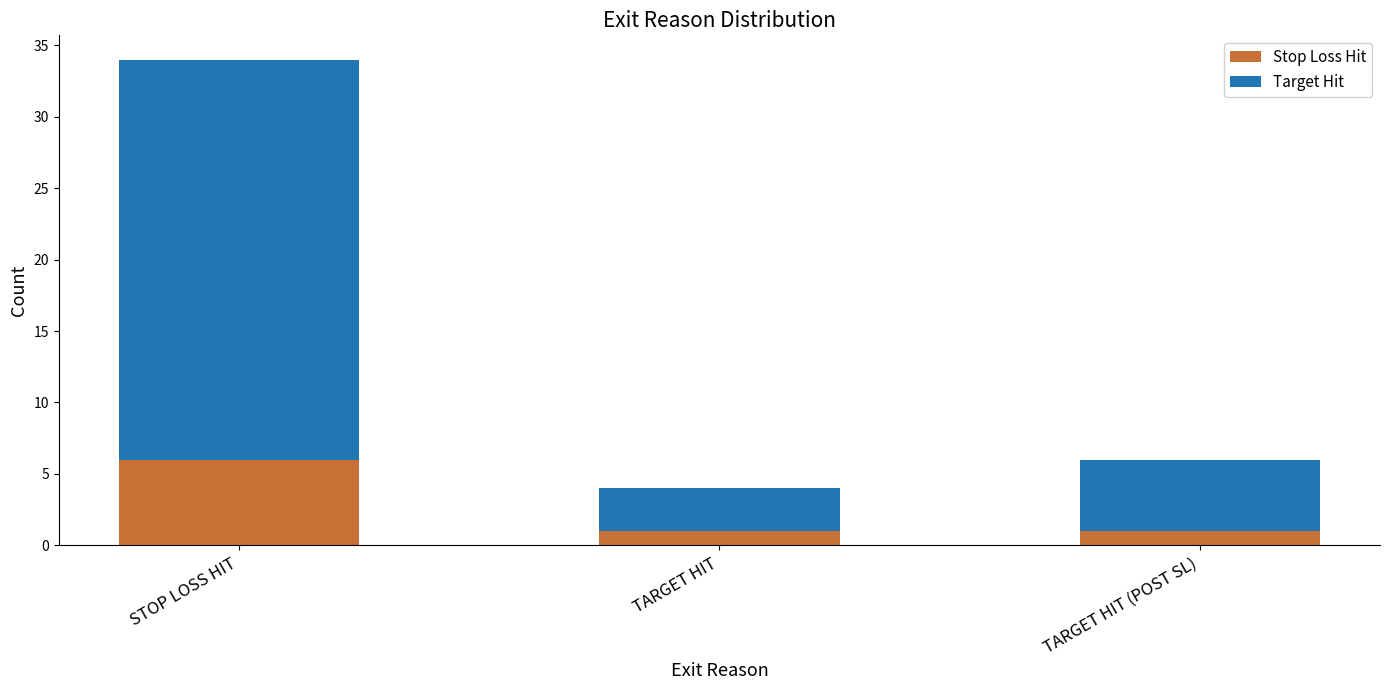

At which category is the sum across all series the highest?

STOP LOSS HIT